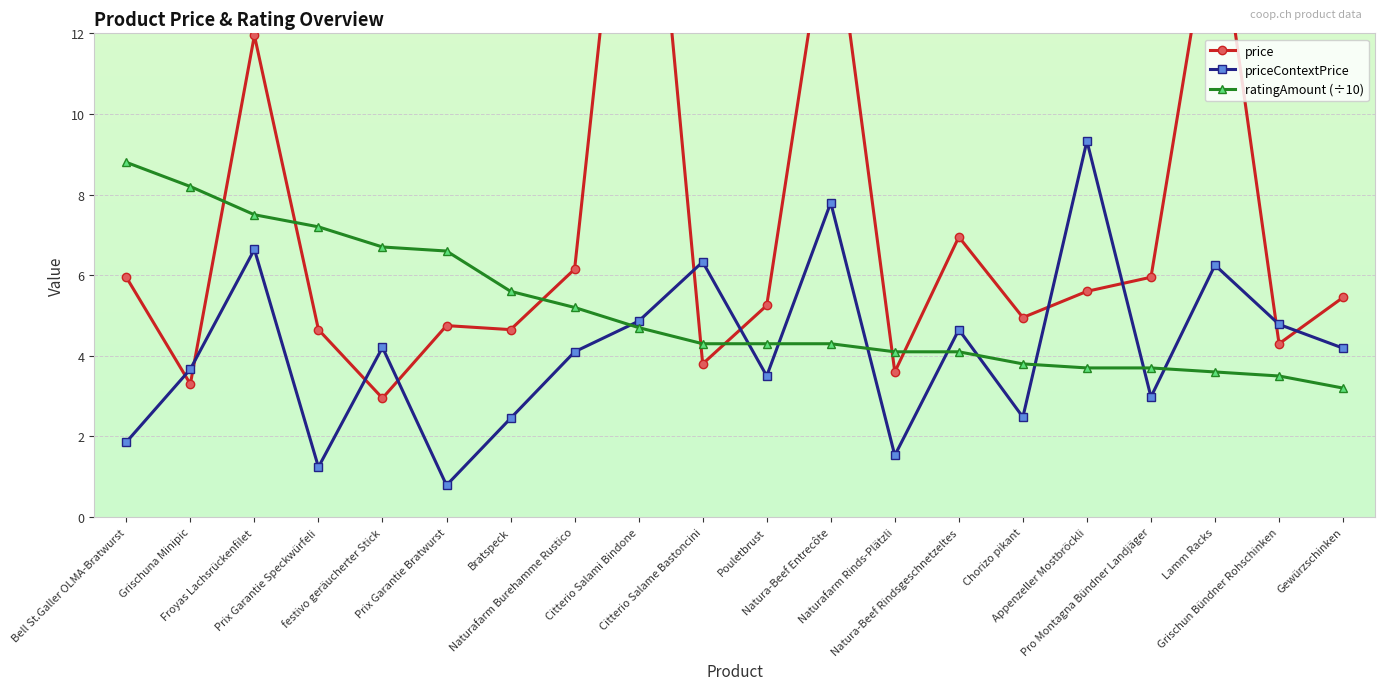

List the series in order of their peak value, highest first.

price, priceContextPrice, ratingAmount (÷10)